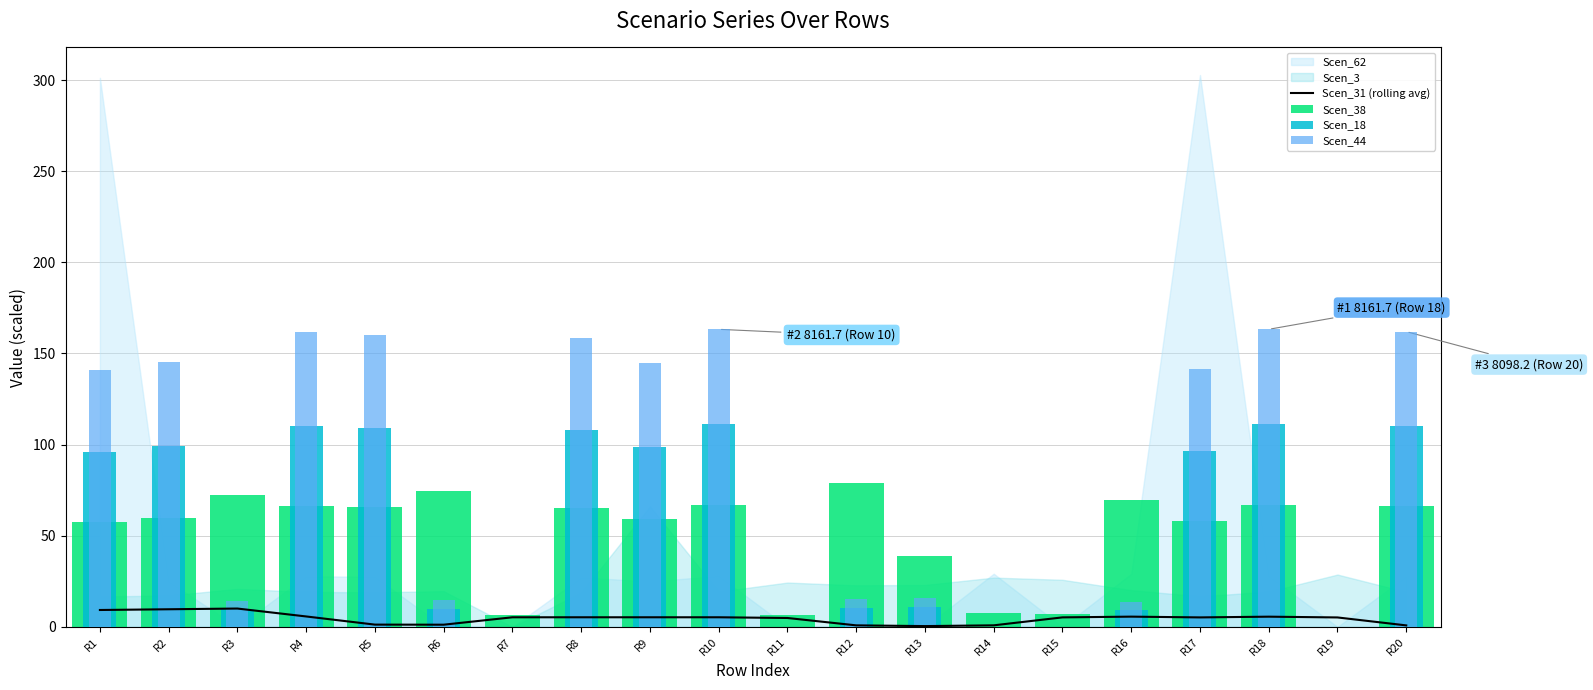

At which label is Scen_38 closest to 39?

R13